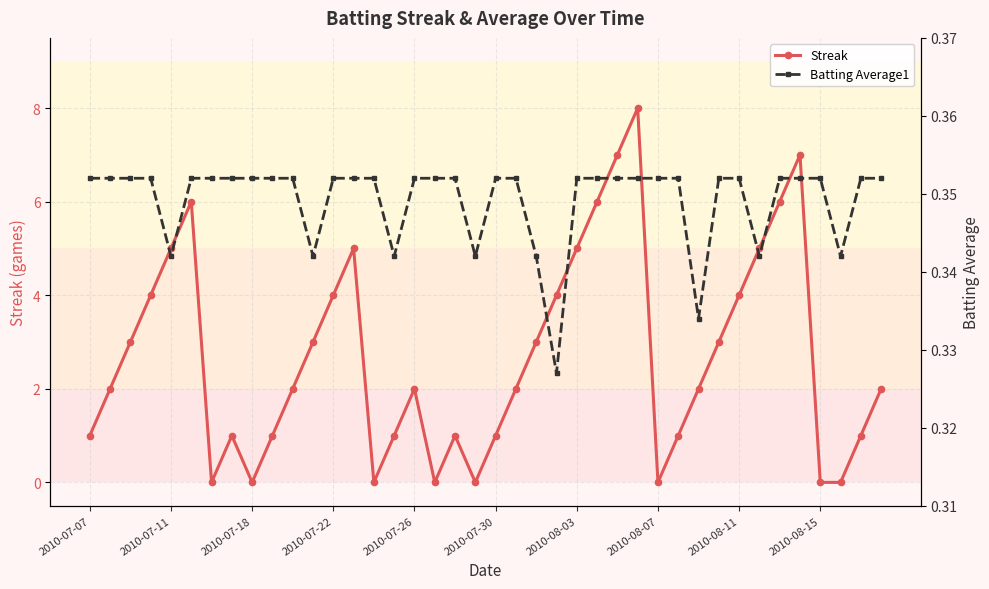

In Streak, how many points are higher than both neighbors (excluding endpoints)?

7